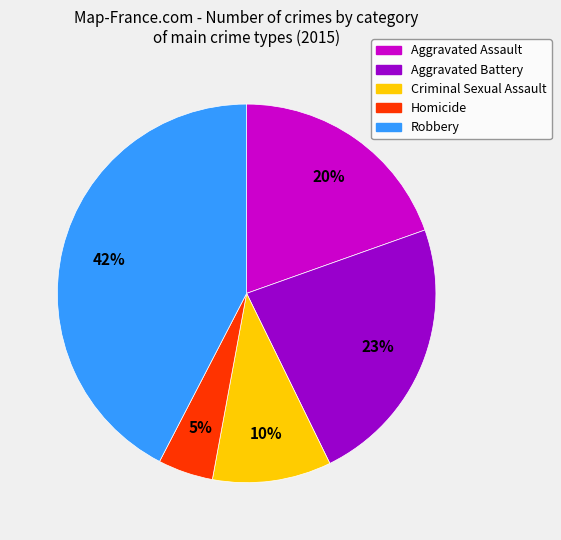

Combined, do Aggravated Battery and Aggravated Assault account for over 50%?

No